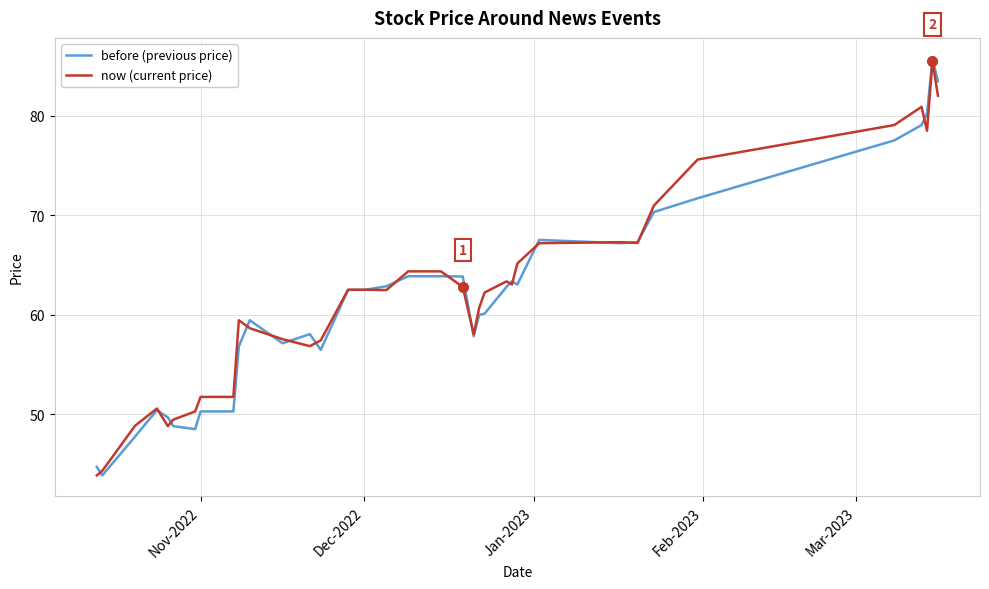

How many values in the now (current price) series are below 62?

16